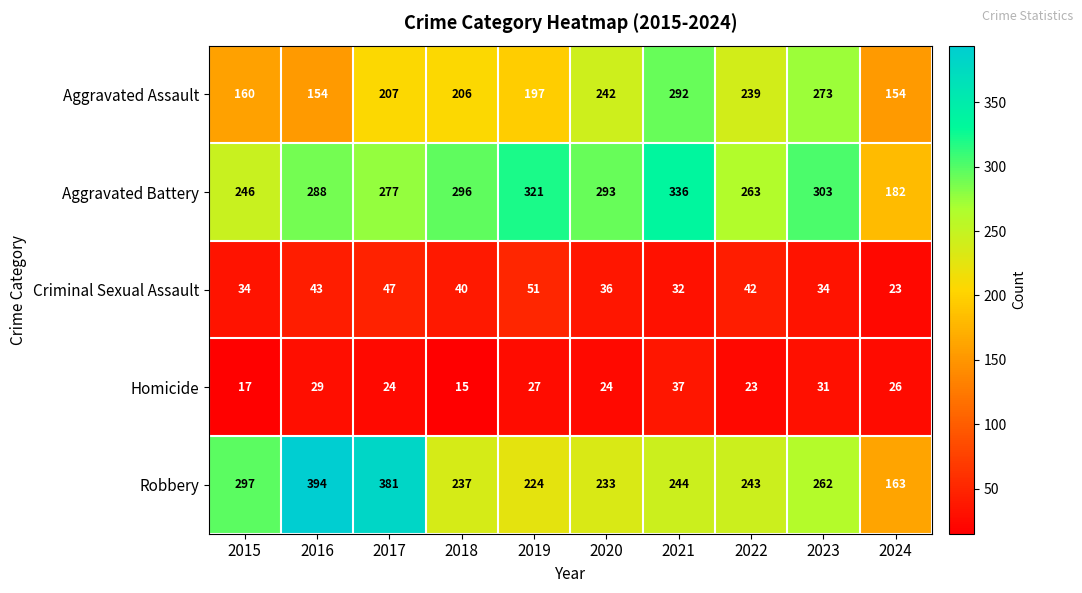

How many series are shown in this chart?

5